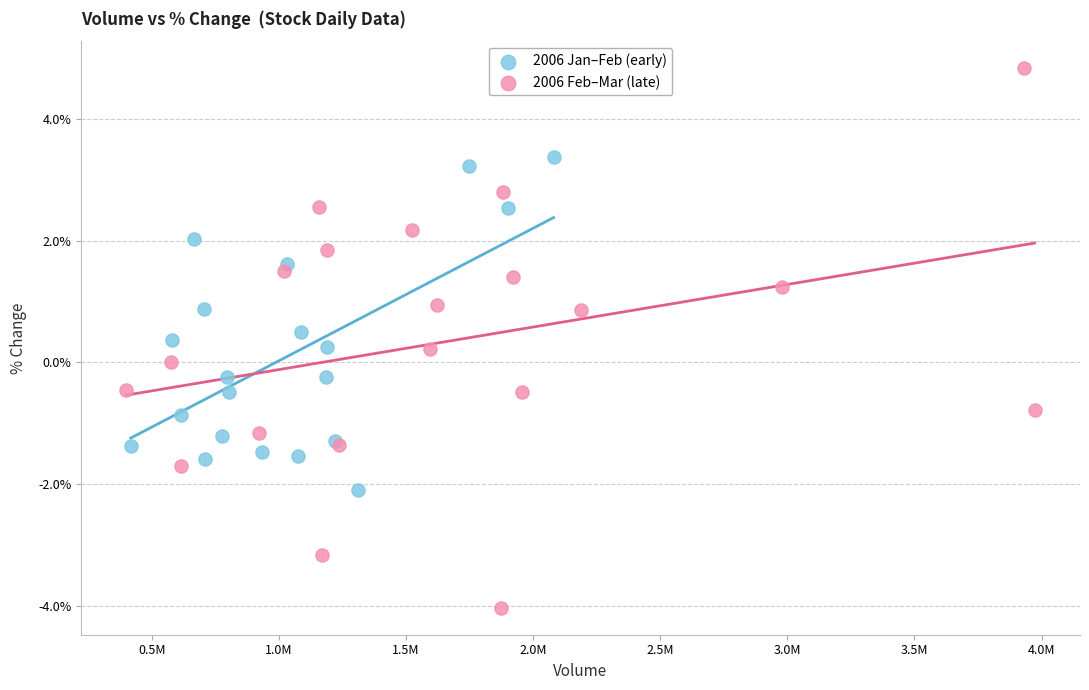

Which series has the largest Y range (max minus min)?

2006 Feb–Mar (late)